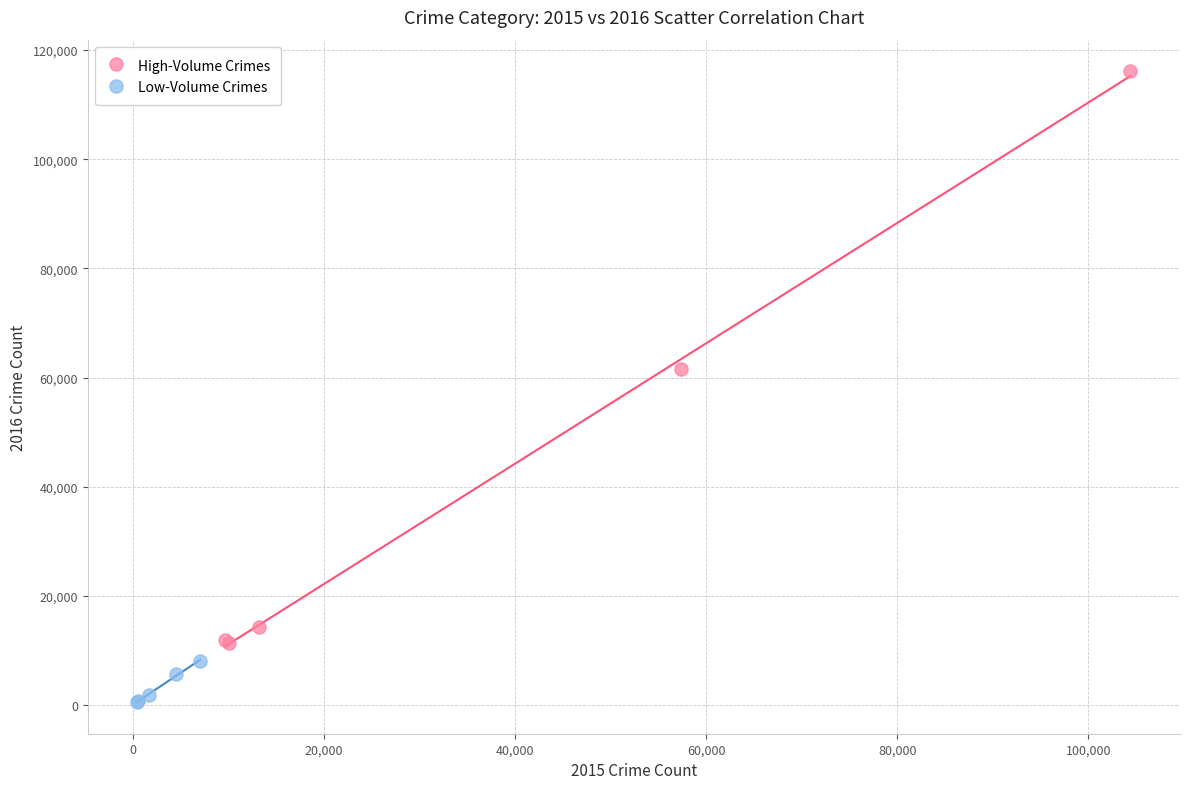

Which series has the largest Y range (max minus min)?

High-Volume Crimes